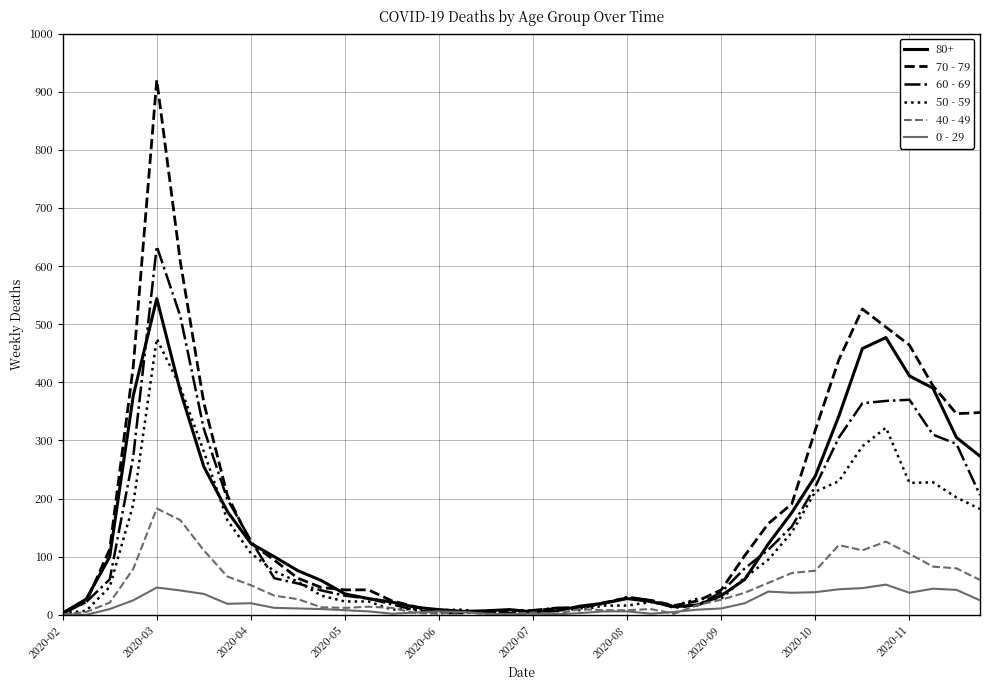

Which series has the widest spread of values?

70 - 79